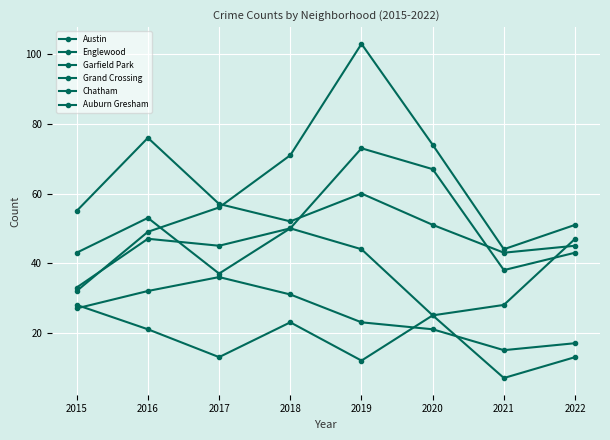

What is the minimum value for Grand Crossing?

25